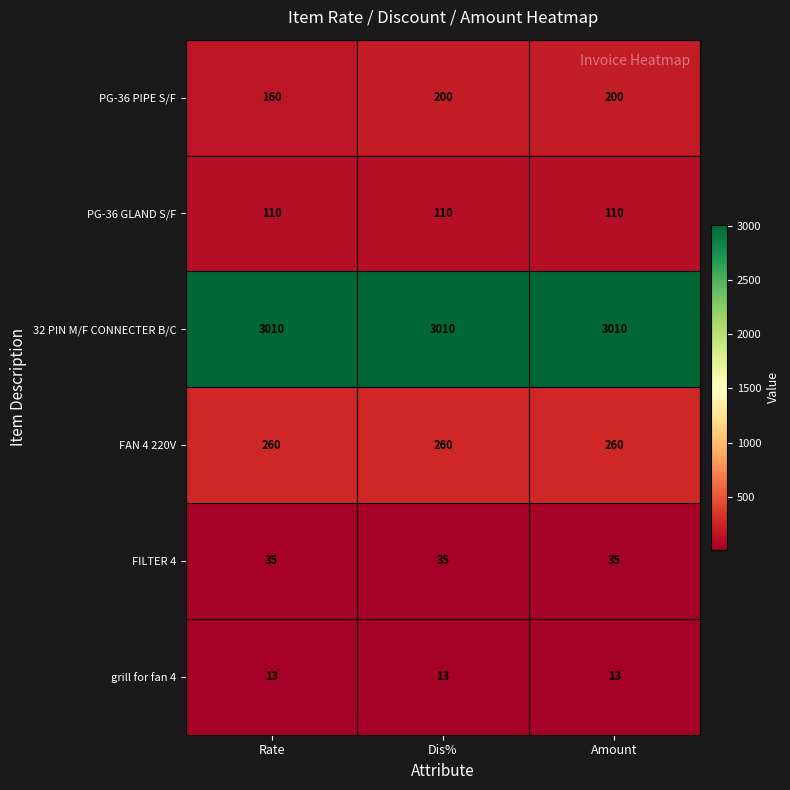

What is the greatest value displayed?

3010